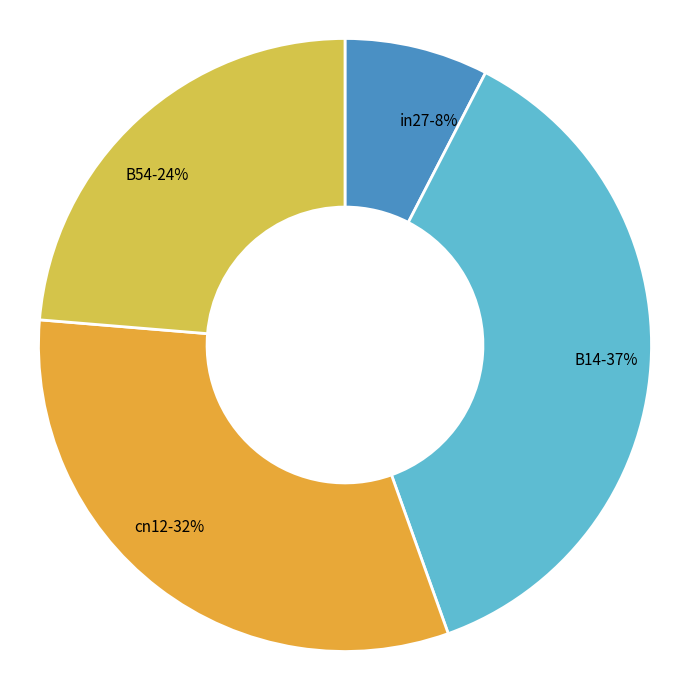

Is there a majority slice in this chart?

No